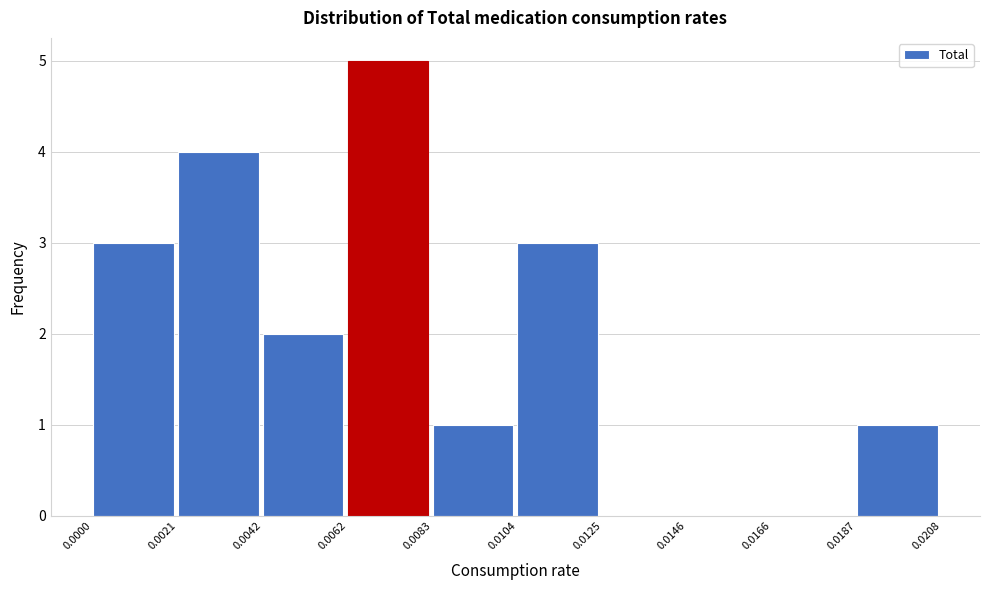

Which range on the x-axis has the tallest bar?

0.0062 to 0.0083